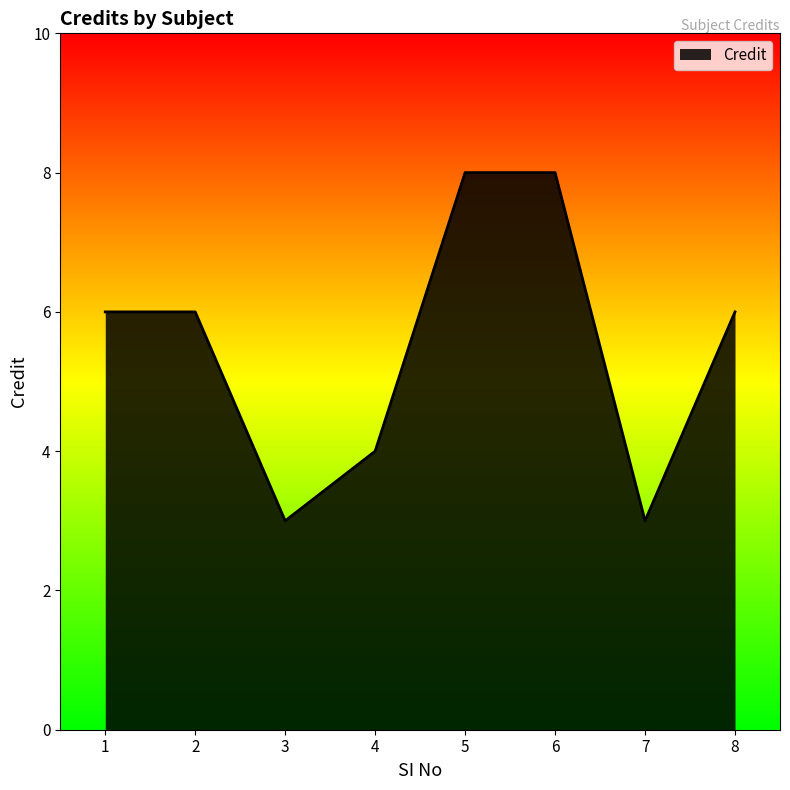

What is the maximum value shown in the chart?

8